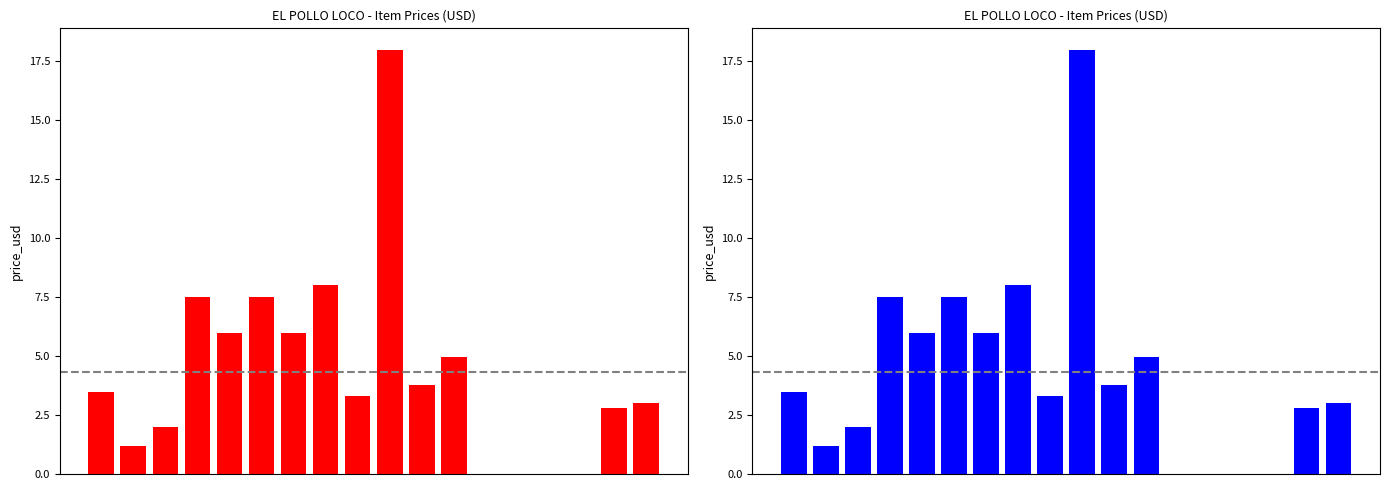

Reading right to left, extract all data points from this chart.

3.0	2.8	0.0	0.0	0.0	0.0	5.0	3.8	18.0	3.3	8.0	6.0	7.5	6.0	7.5	2.0	1.2	3.5